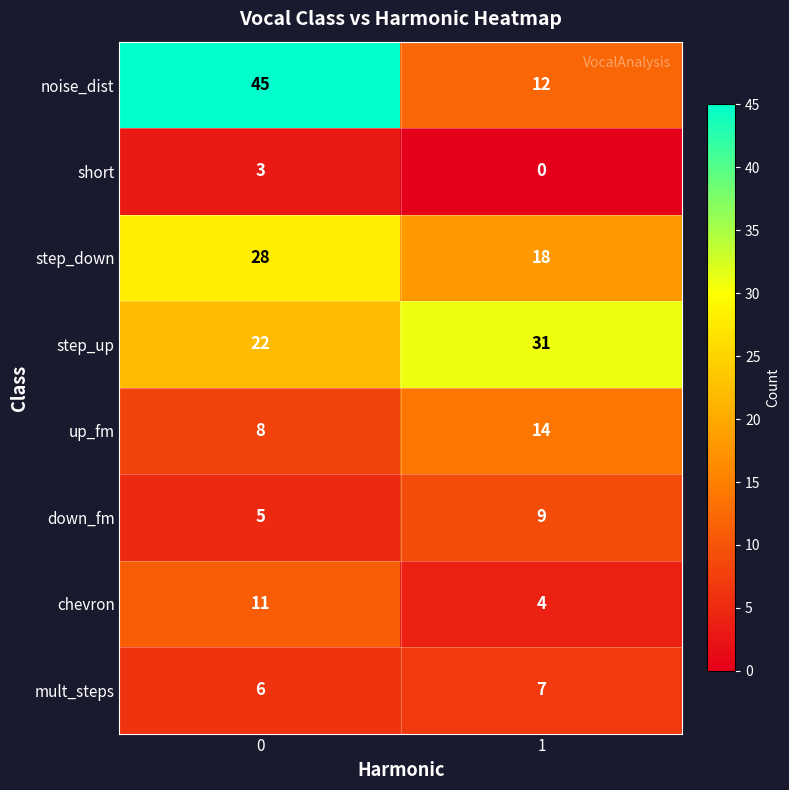

Count the number of categories in the chart.

2